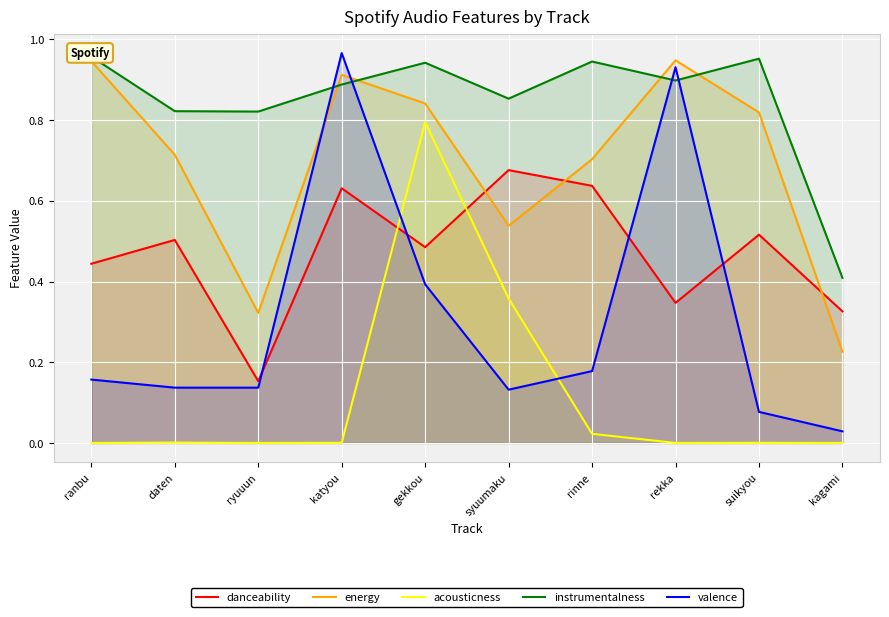

What is the difference between the highest and lowest values at katyou?

1.0